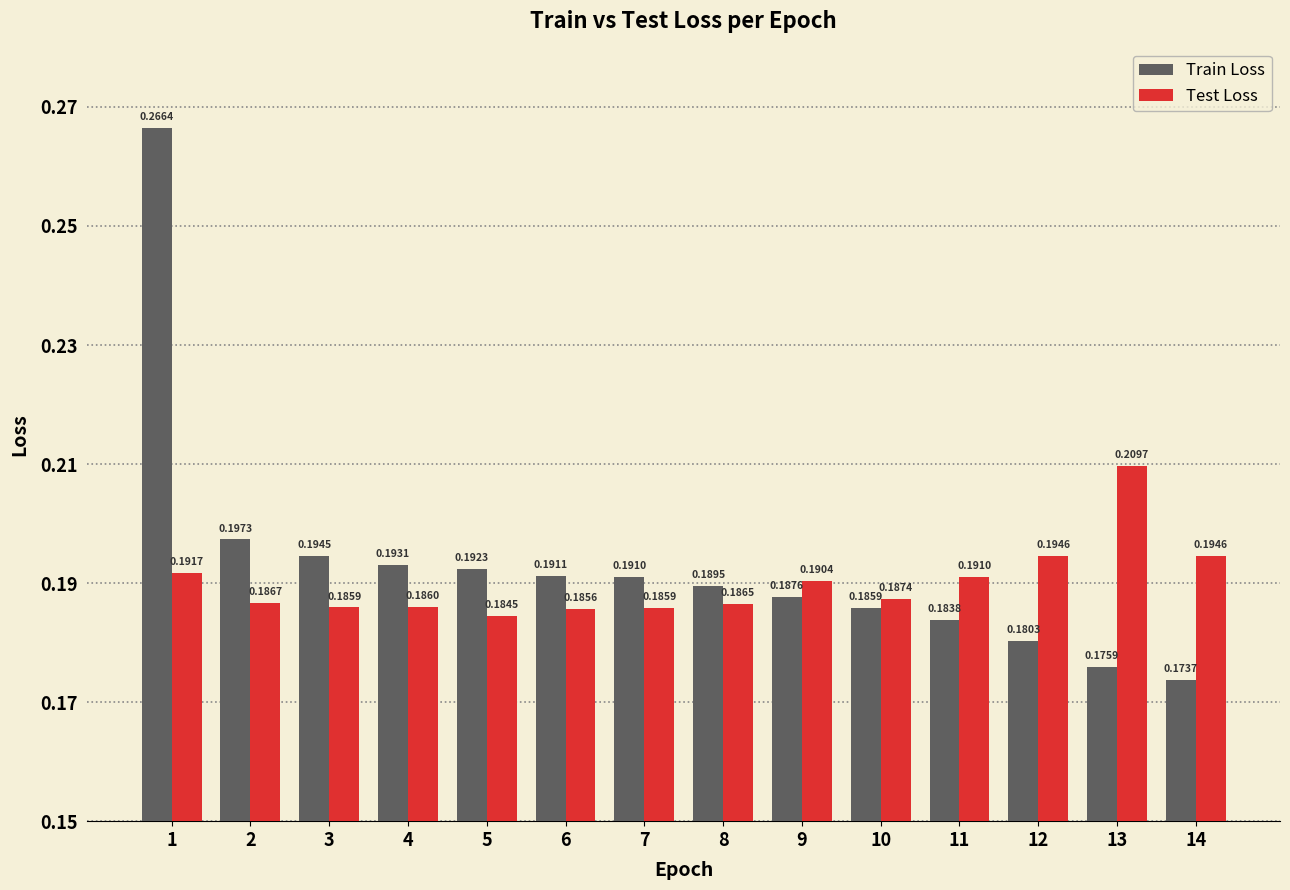

Which series has the largest total across all categories?

Train Loss